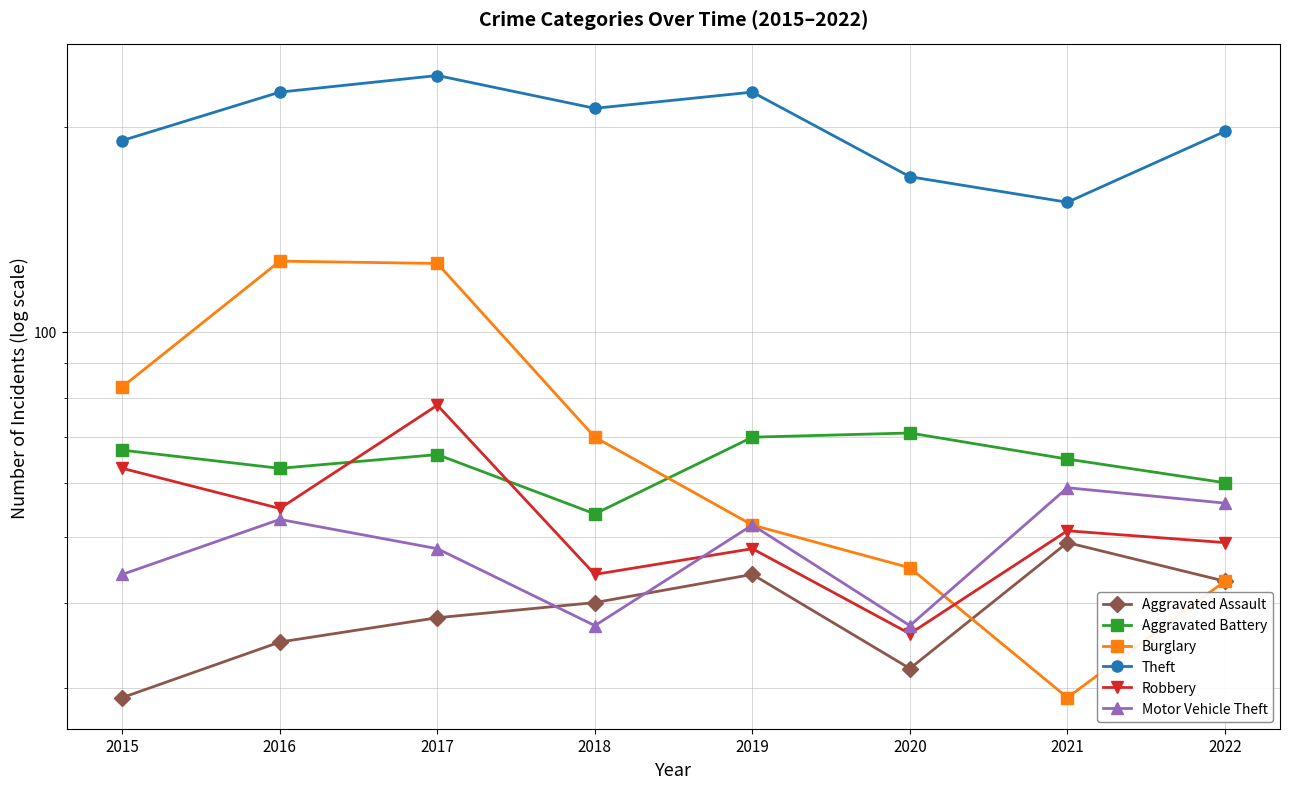

Is it true that Theft equals 238 at 2017?

True